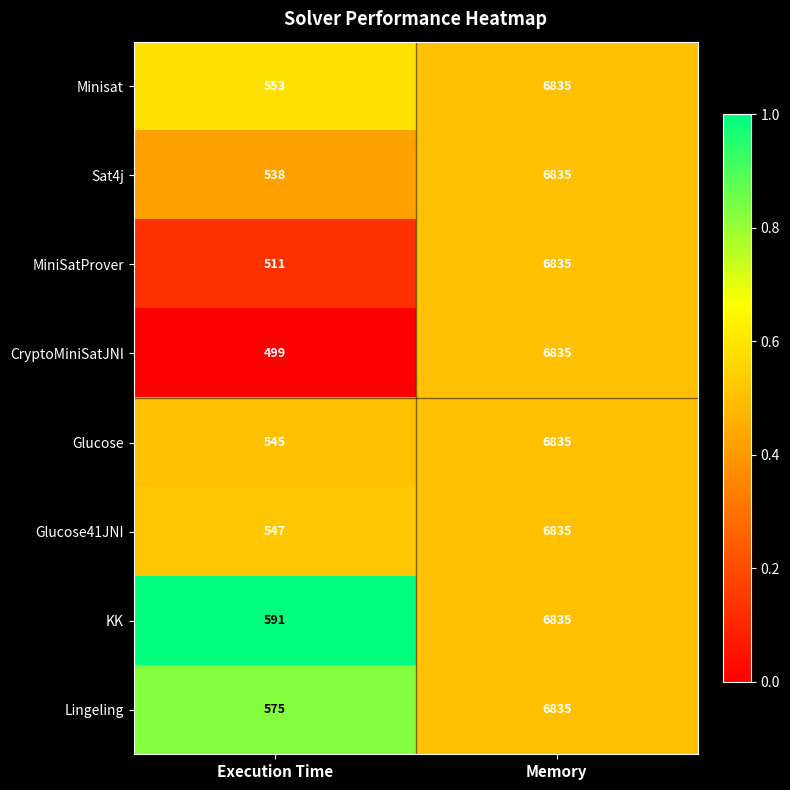

What is the approximate value of Sat4j at Memory, to the nearest 100?

6800